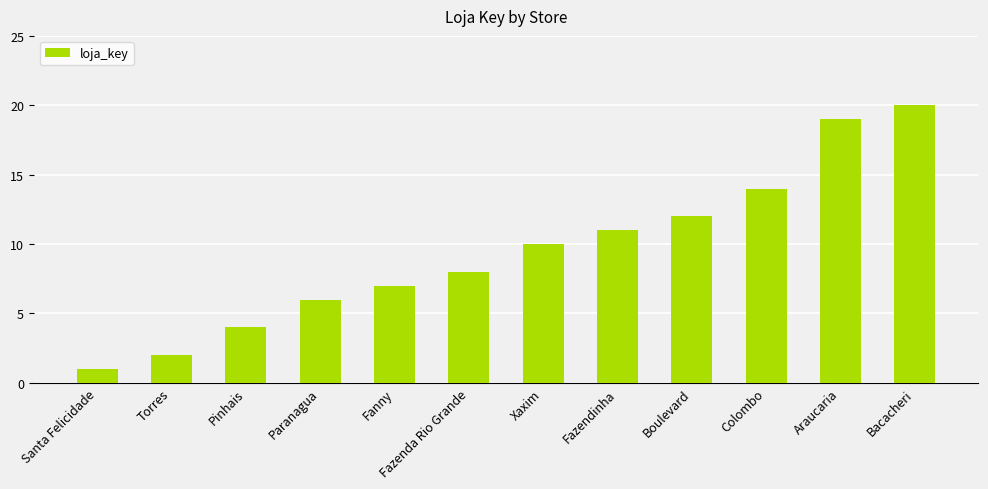

The chart shows a value of 2 at Torres. True or false?

True